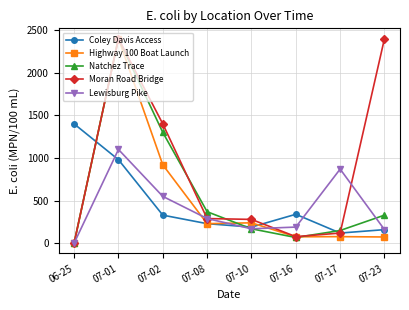

Between 07-16 and 07-17, which series saw the biggest shift?

Lewisburg Pike